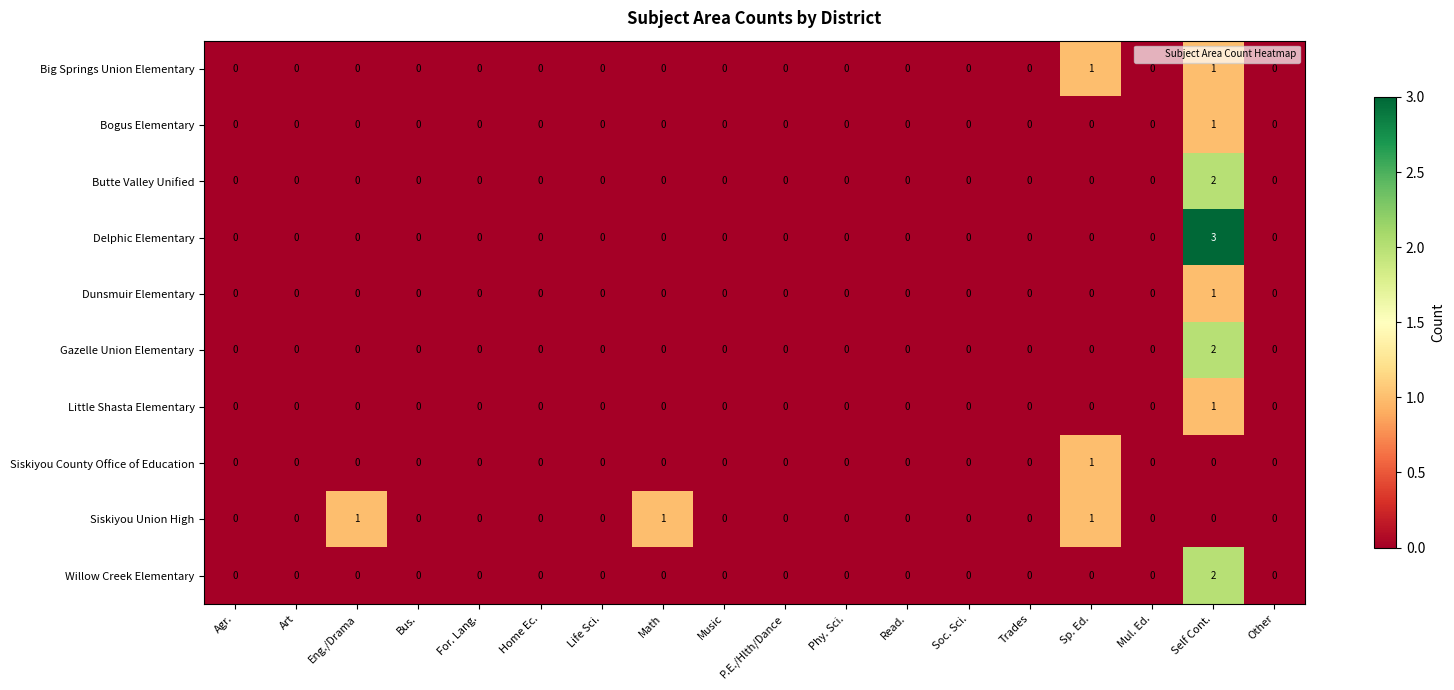

The Delphic Elementary series shows 1 at Trades. True or false?

False